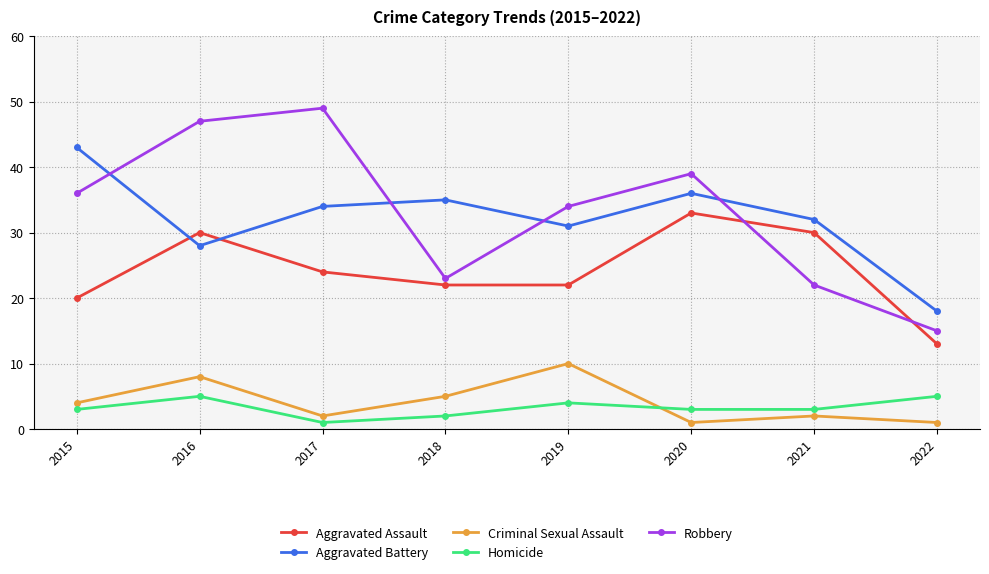

Read the Aggravated Assault value at 2015.

20